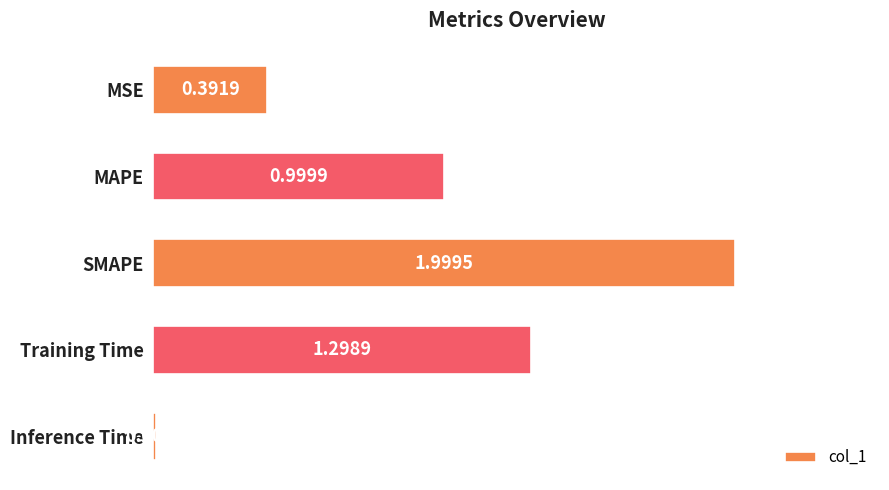

At which category does the chart reach its minimum across all series?

Inference Time